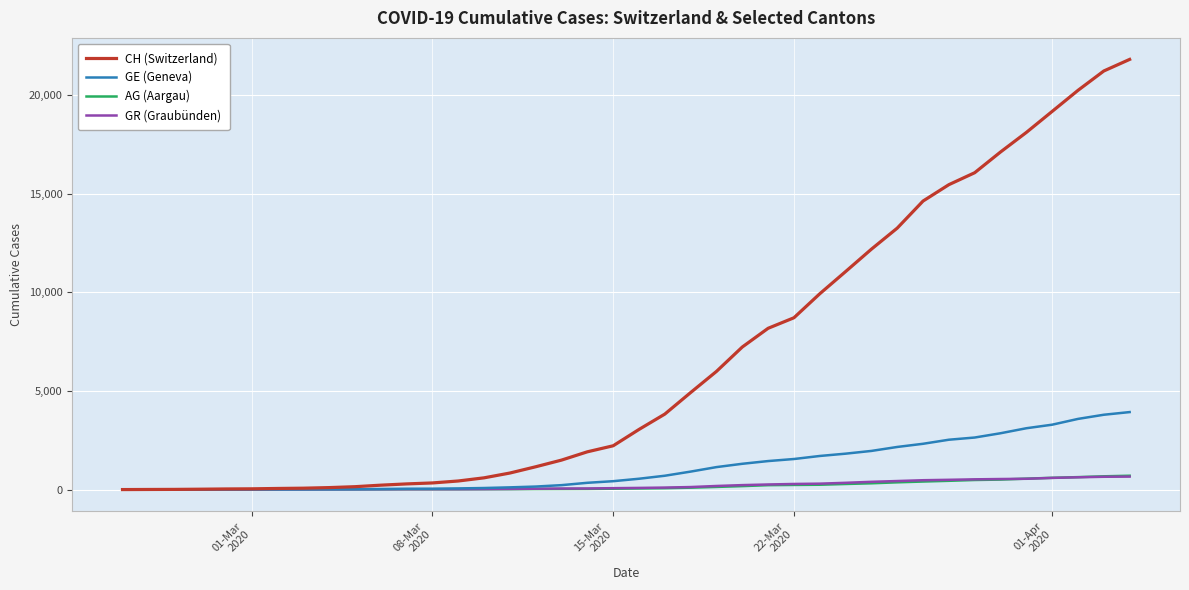

What is the highest value of the CH (Switzerland) series?

21806